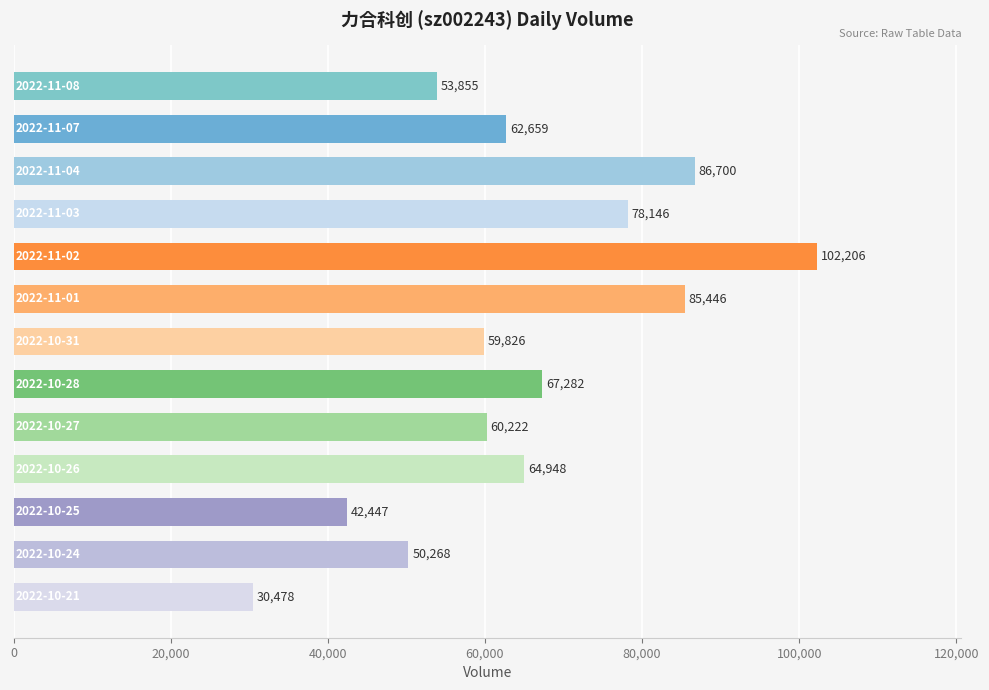

What is the minimum value shown in the chart?

30478